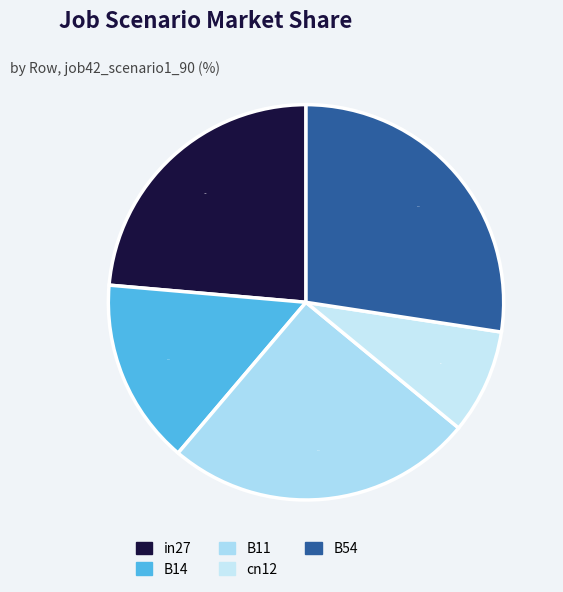

Is B11 the majority of the pie?

No